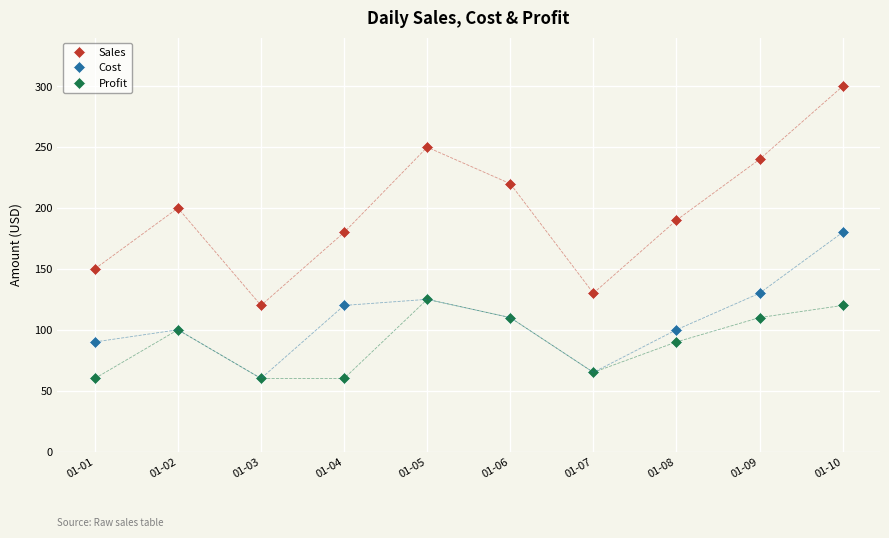

The Cost series shows 120 at 01-04. True or false?

True